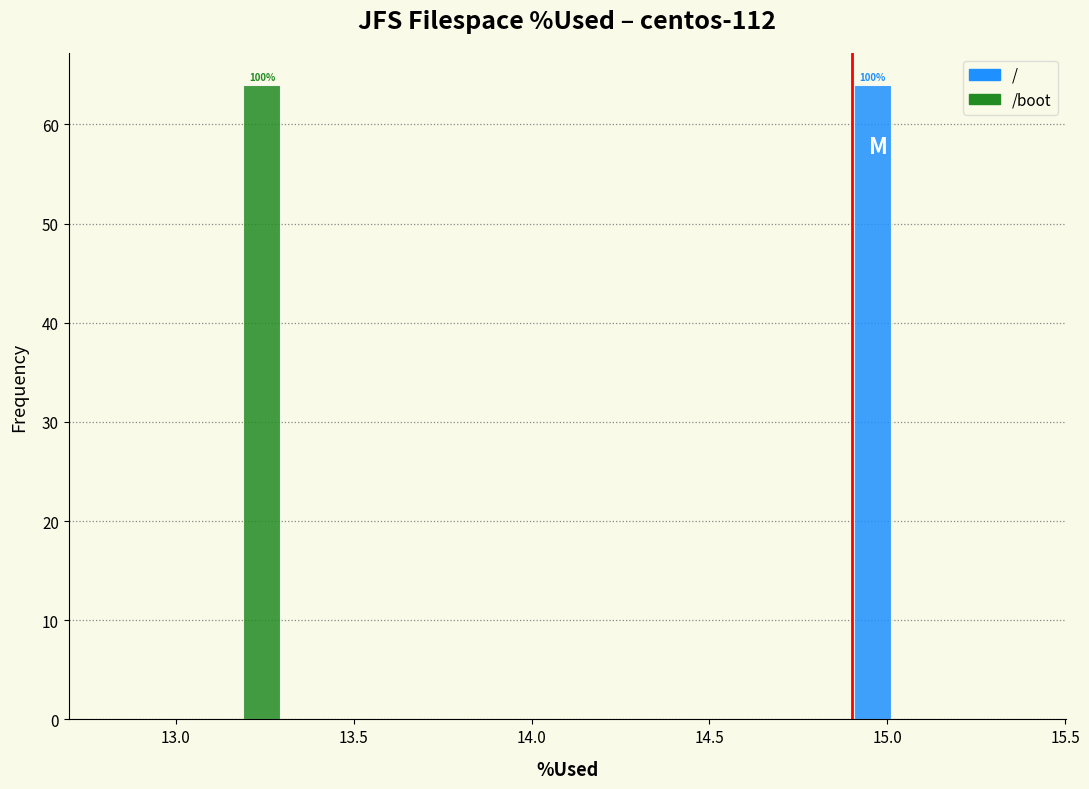

In the / series, which range on the x-axis has the tallest bar?

14.88 to 15.14